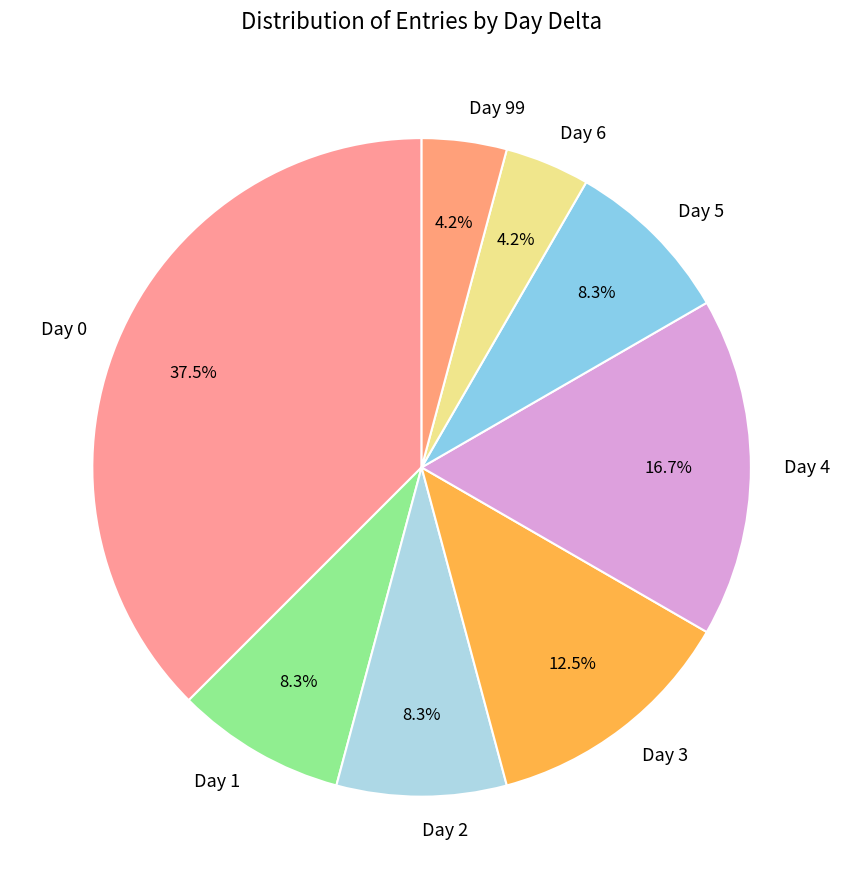

Count the number of slices in the pie.

8